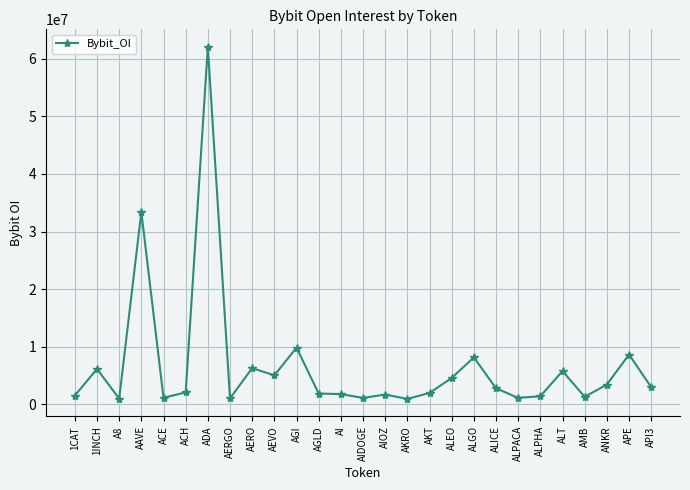

How many lines are shown in the chart?

1